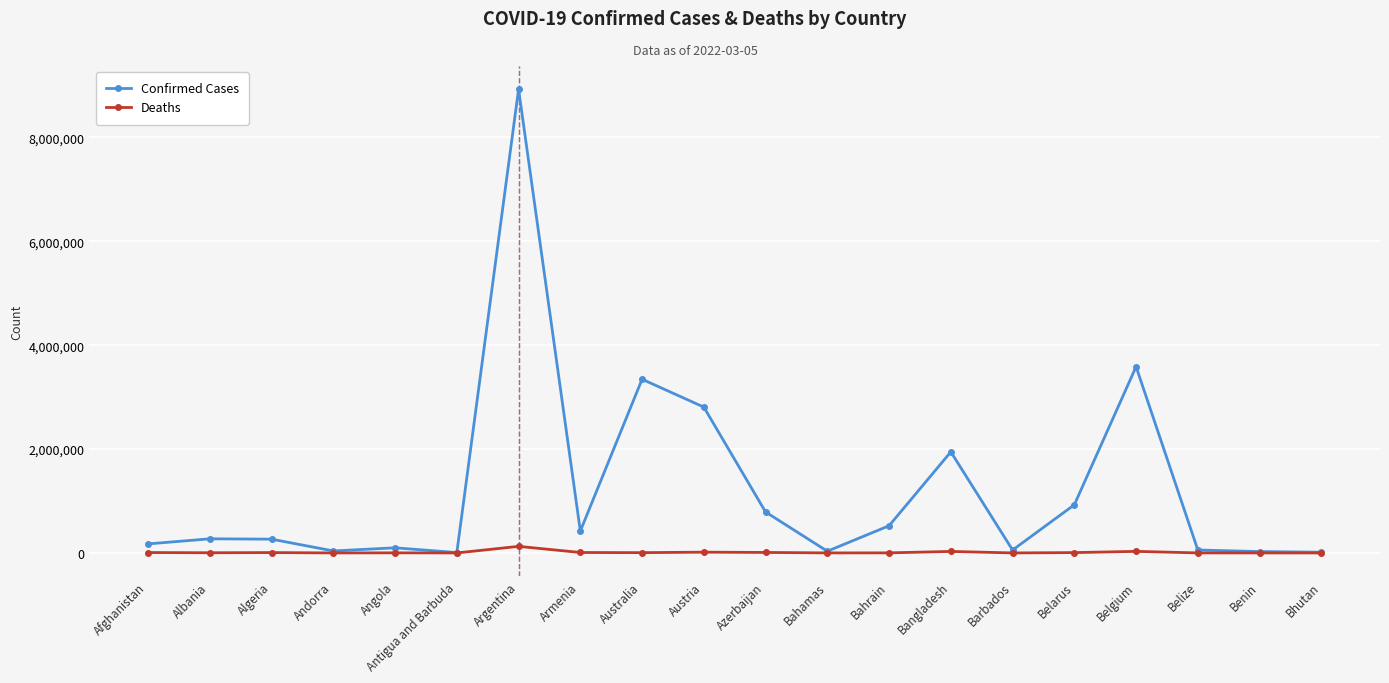

What is the difference between the Deaths values at Antigua and Barbuda and Bangladesh?

28929